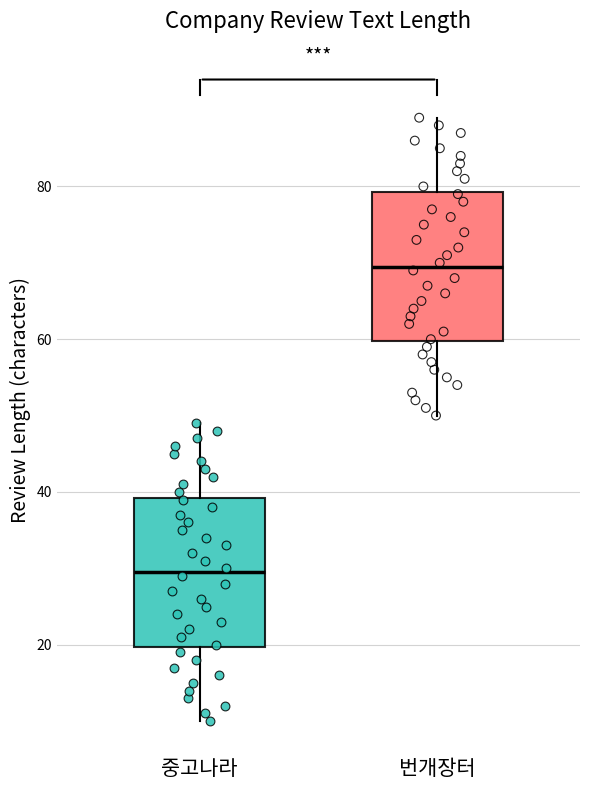

Reading left to right, read every box against the y-axis: the position of its median line, the range the box covers, and the ends of its whiskers. The values are not printed on the chart, so give them approximately, as read against the axis.

중고나라: median 30, box 20 to 40, whiskers 10 to 50
번개장터: median 70, box 60 to 80, whiskers 50 to 90